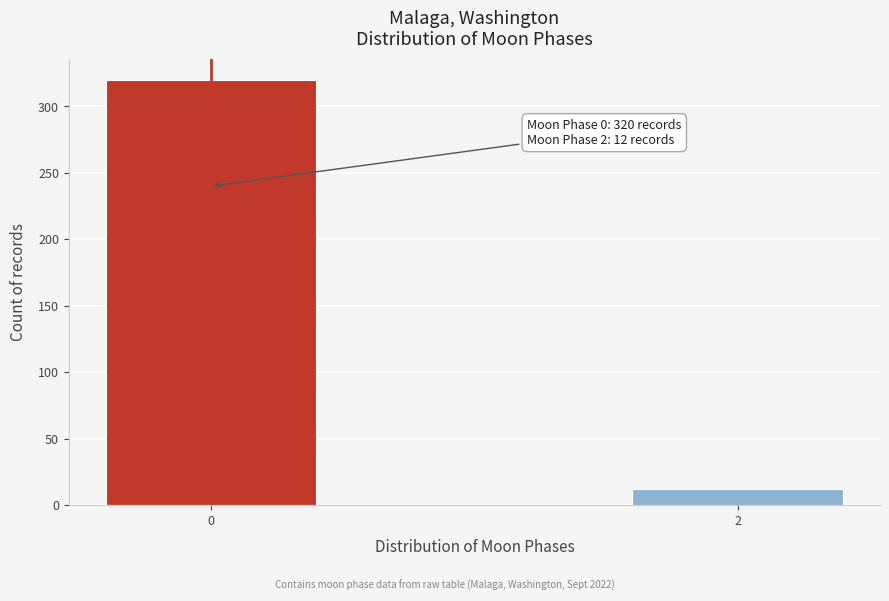

Reading right to left, transcribe all the data shown in this chart.

12	320